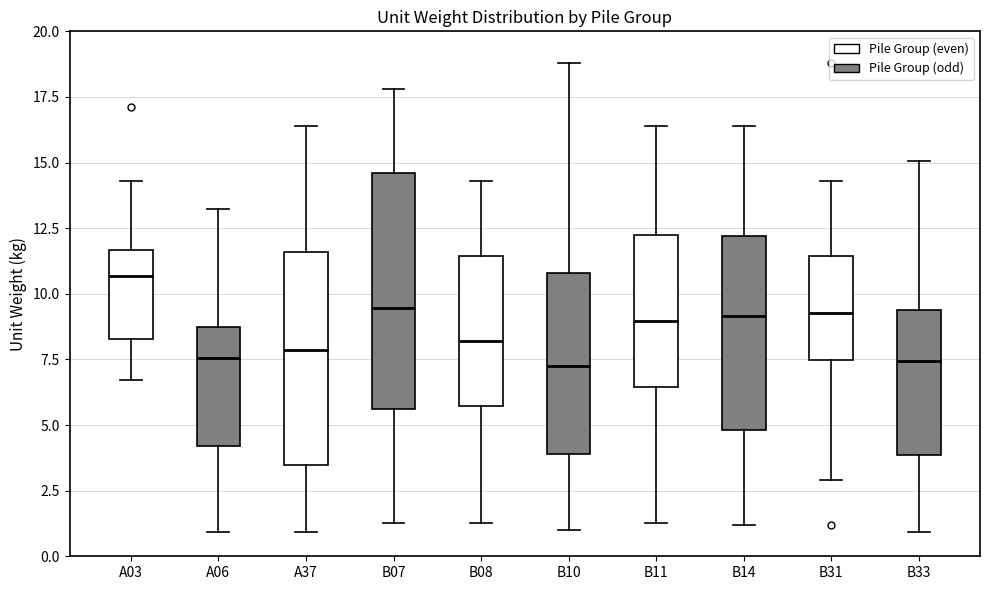

Where does the median line of the box for B10 sit on the y-axis? The values are not printed on the chart, so give them approximately, as read against the axis.

7.0